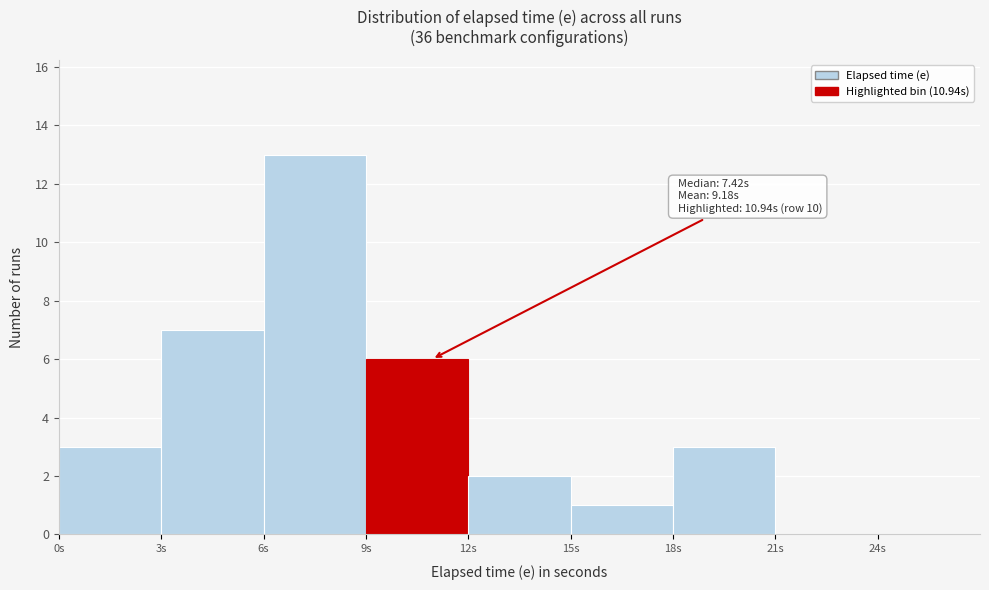

Which range on the x-axis has the tallest bar?

6 to 9